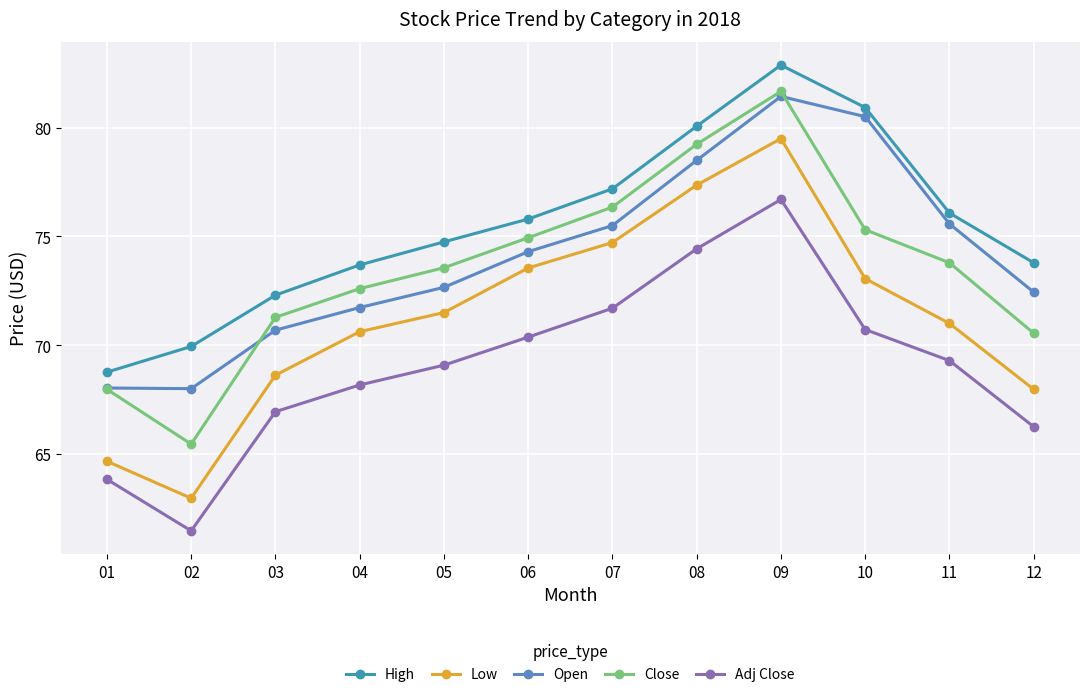

What is the smallest value displayed?

61.5